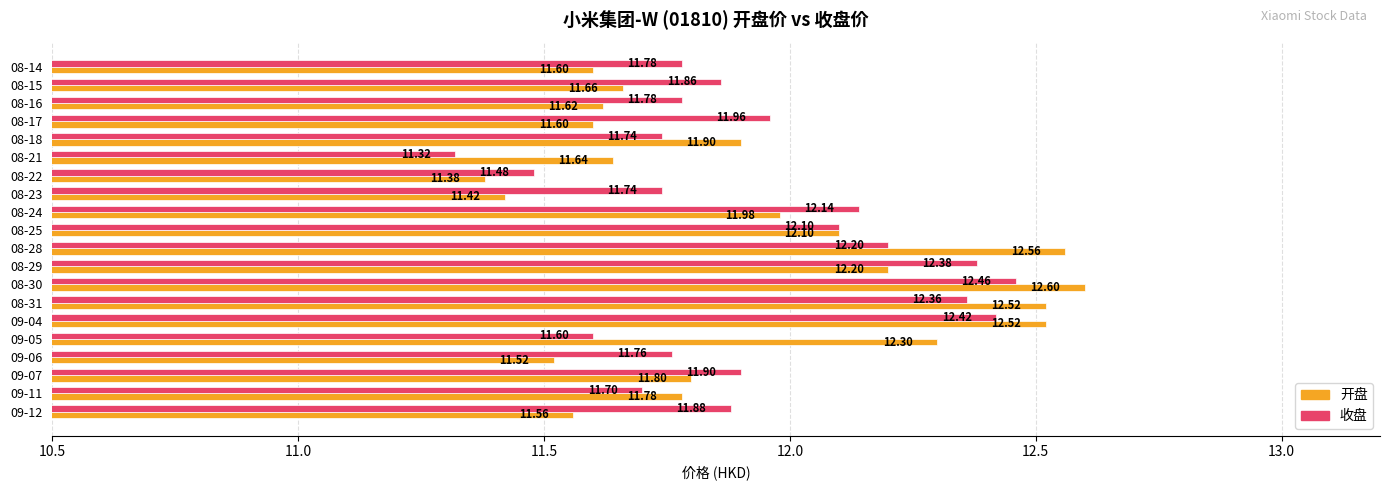

Where is 收盘 nearest to the value 11?

08-21